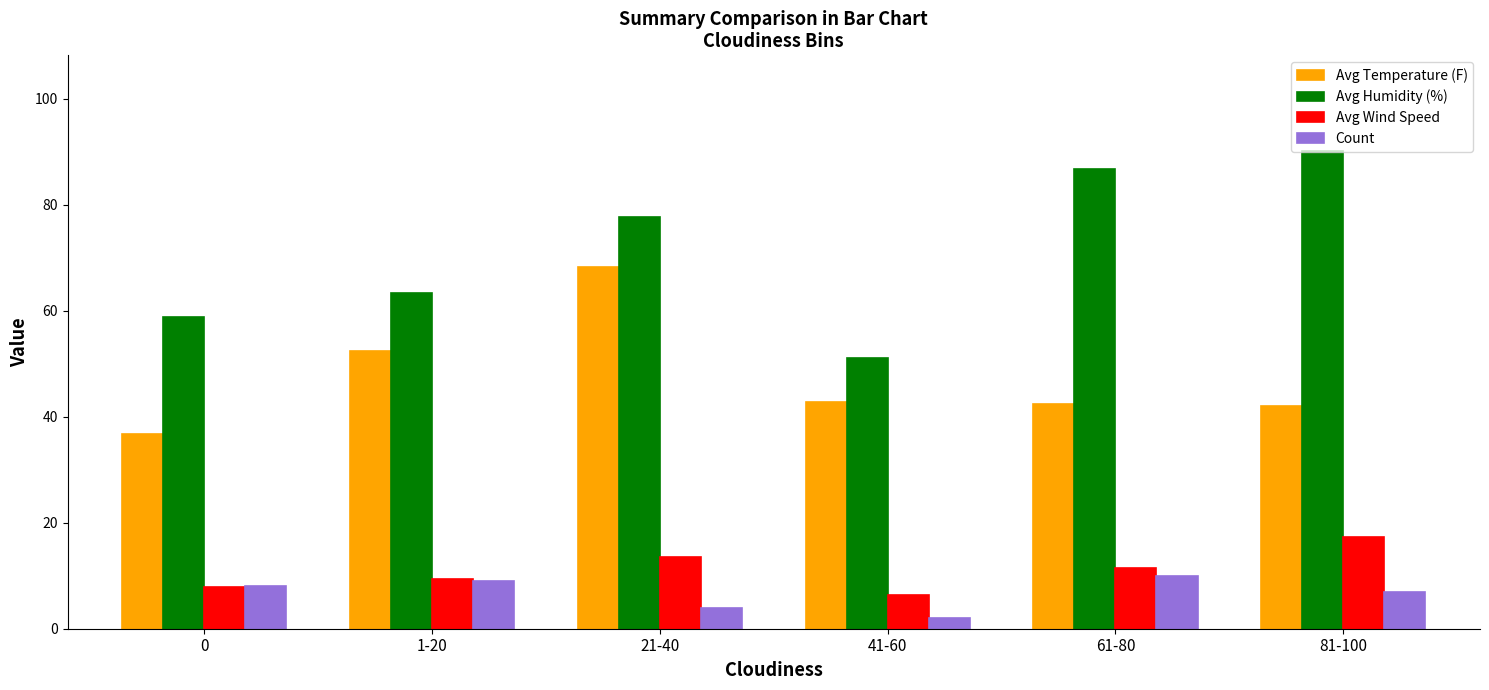

Which series changed the most between 0 and 61-80?

Avg Humidity (%)